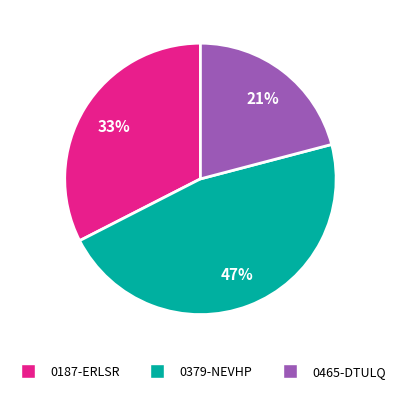

Between 0379-NEVHP and 0465-DTULQ, which is larger?

0379-NEVHP